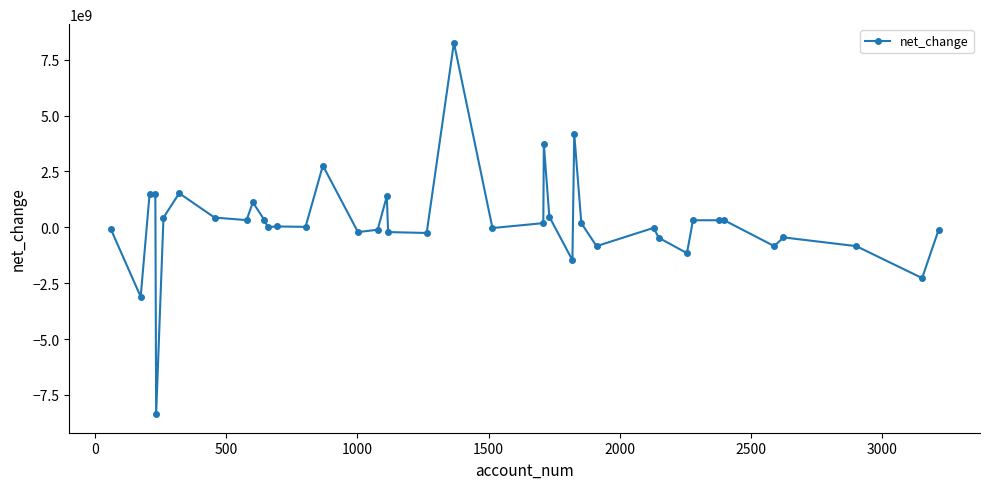

What is the value of the 31st point from the left?

-466000000